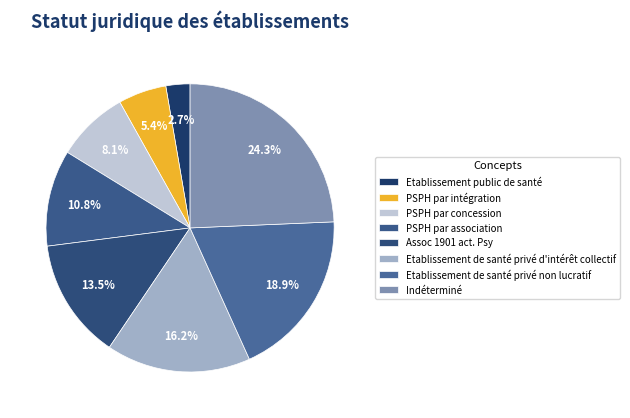

To the nearest percent, what is the difference between the largest and smallest slice percentages?

22%